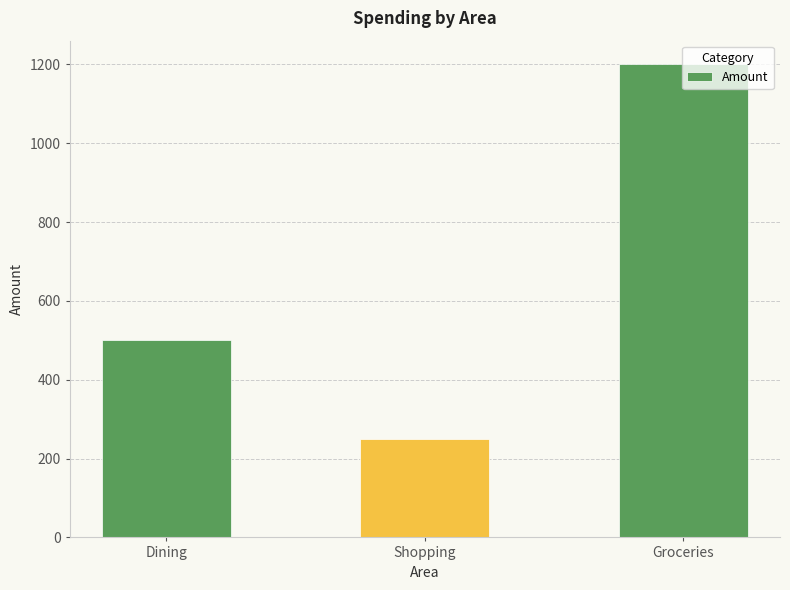

True or false: the data shows 305 at Groceries.

False